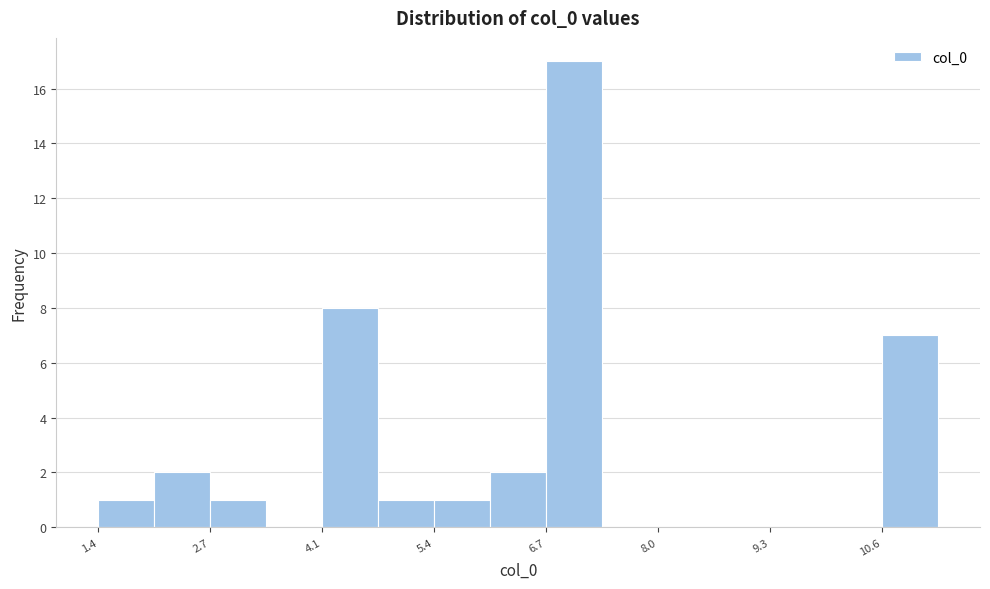

Read against the x-axis, roughly where is the centre of the tallest bar?

7.0